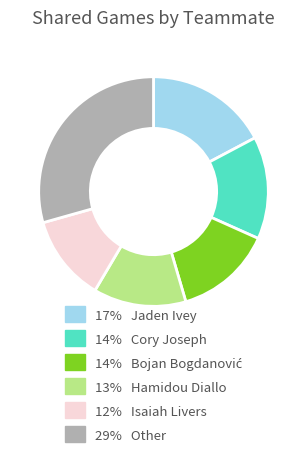

How many segments does this pie chart have?

6